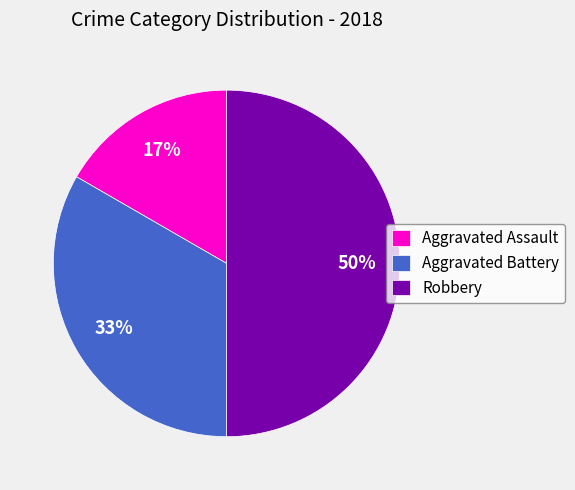

To the nearest percent, what is the difference between the largest and smallest slice percentages?

33%